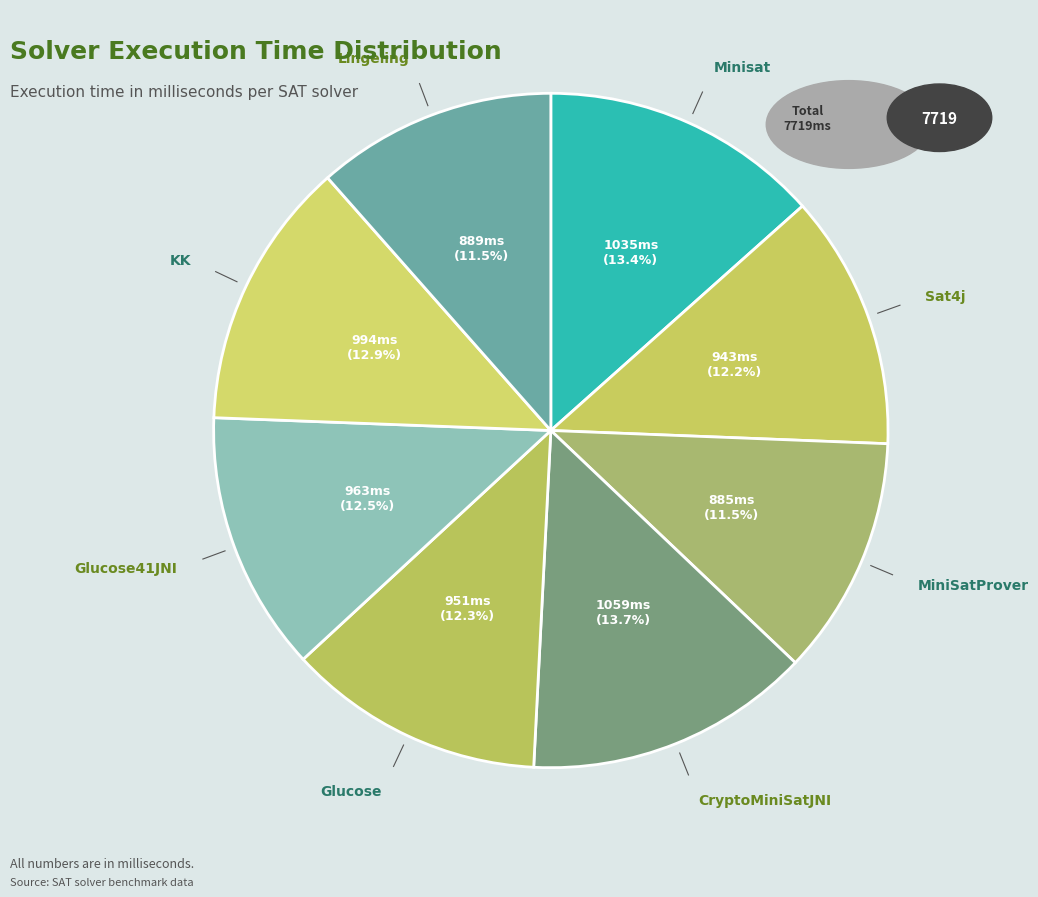

Does any single category account for the majority?

No